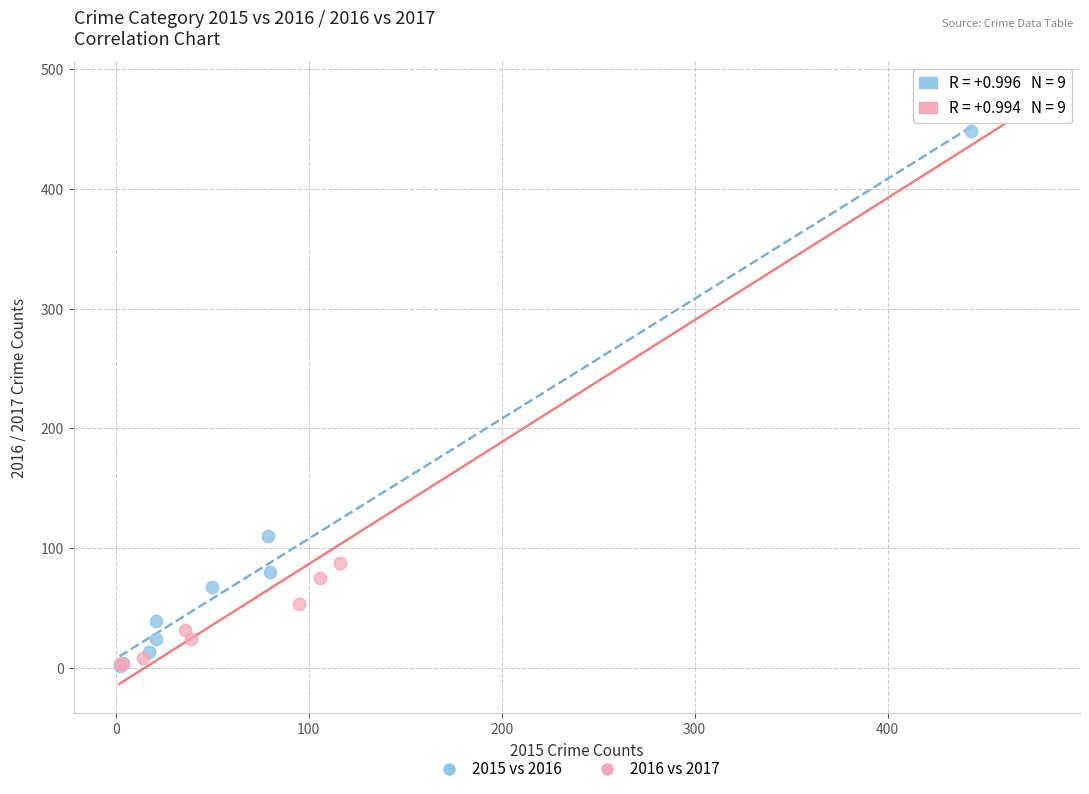

Which series has the widest spread of Y values?

2016 vs 2017